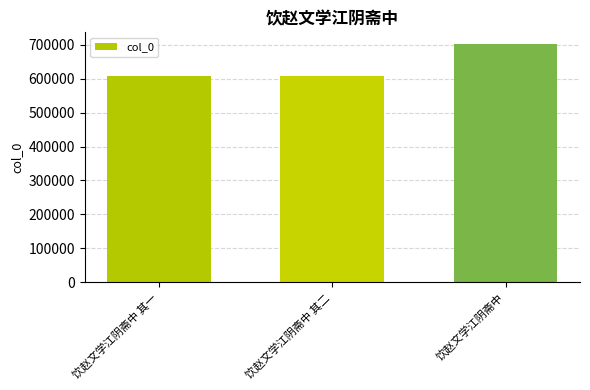

What is the greatest value displayed?

702053